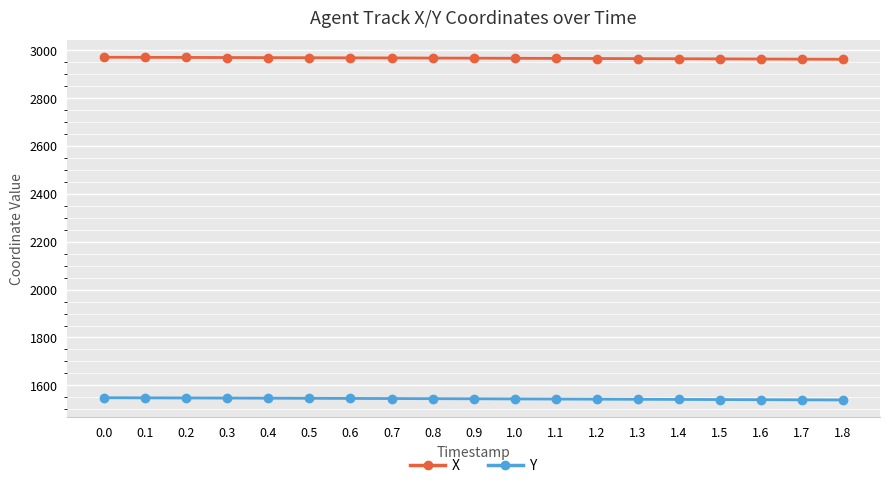

Is the value of X at 0.3 greater than the value of Y at 0.7?

Yes